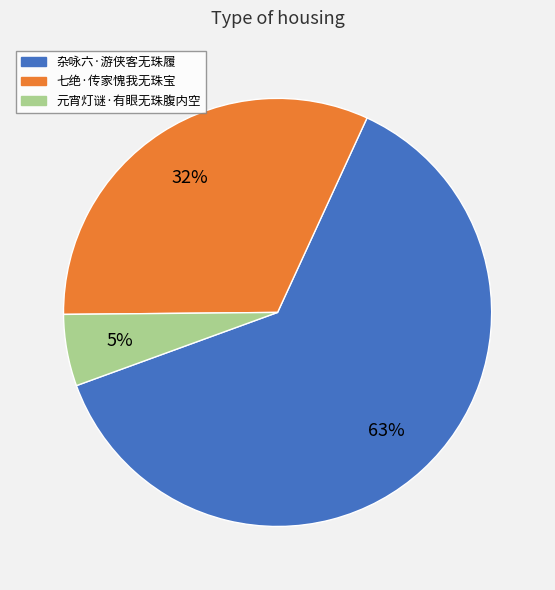

Combined, do 杂咏六·游侠客无珠履 and 元宵灯谜·有眼无珠腹内空 account for over 50%?

Yes